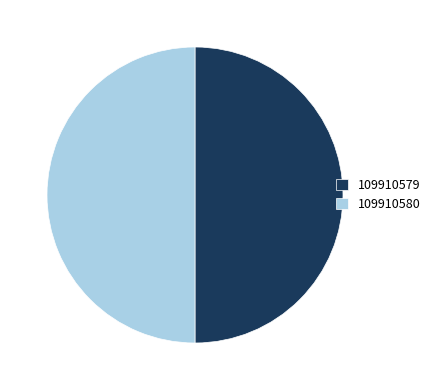

How many segments does this pie chart have?

2